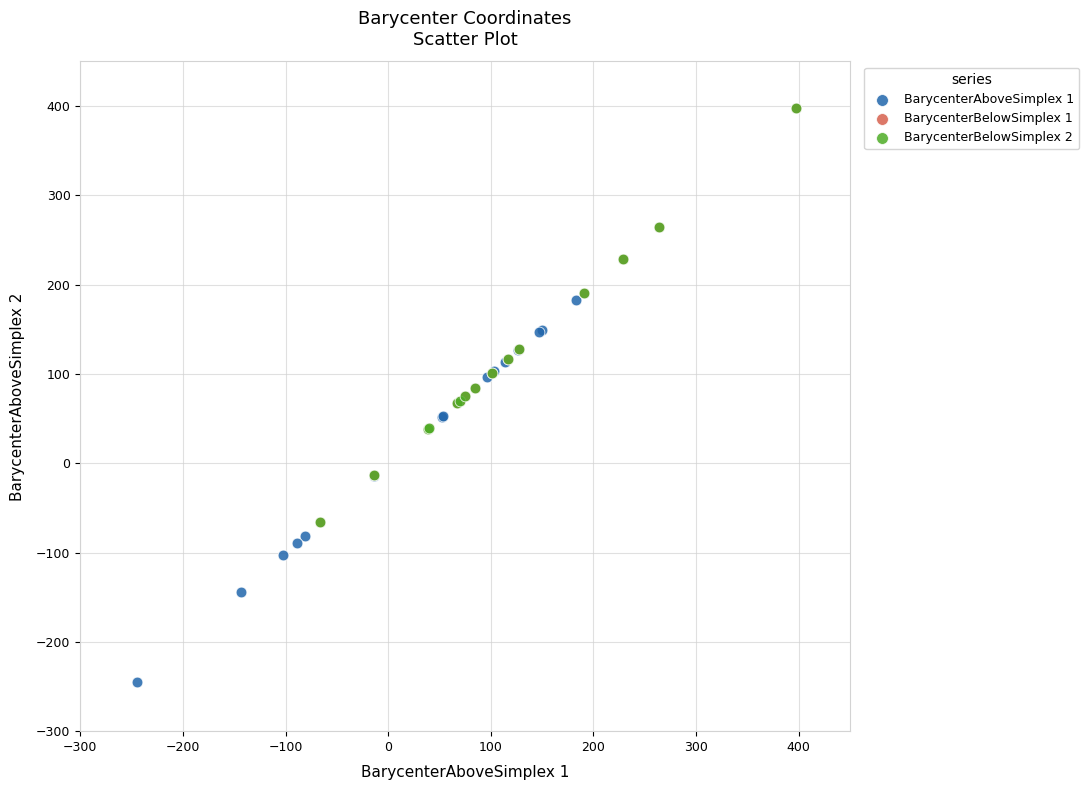

Which series contains the lowest Y value?

BarycenterAboveSimplex 1